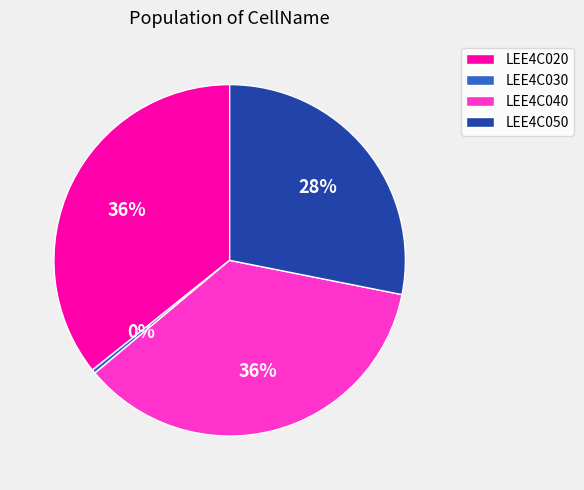

Between LEE4C050 and LEE4C040, which is larger?

LEE4C040